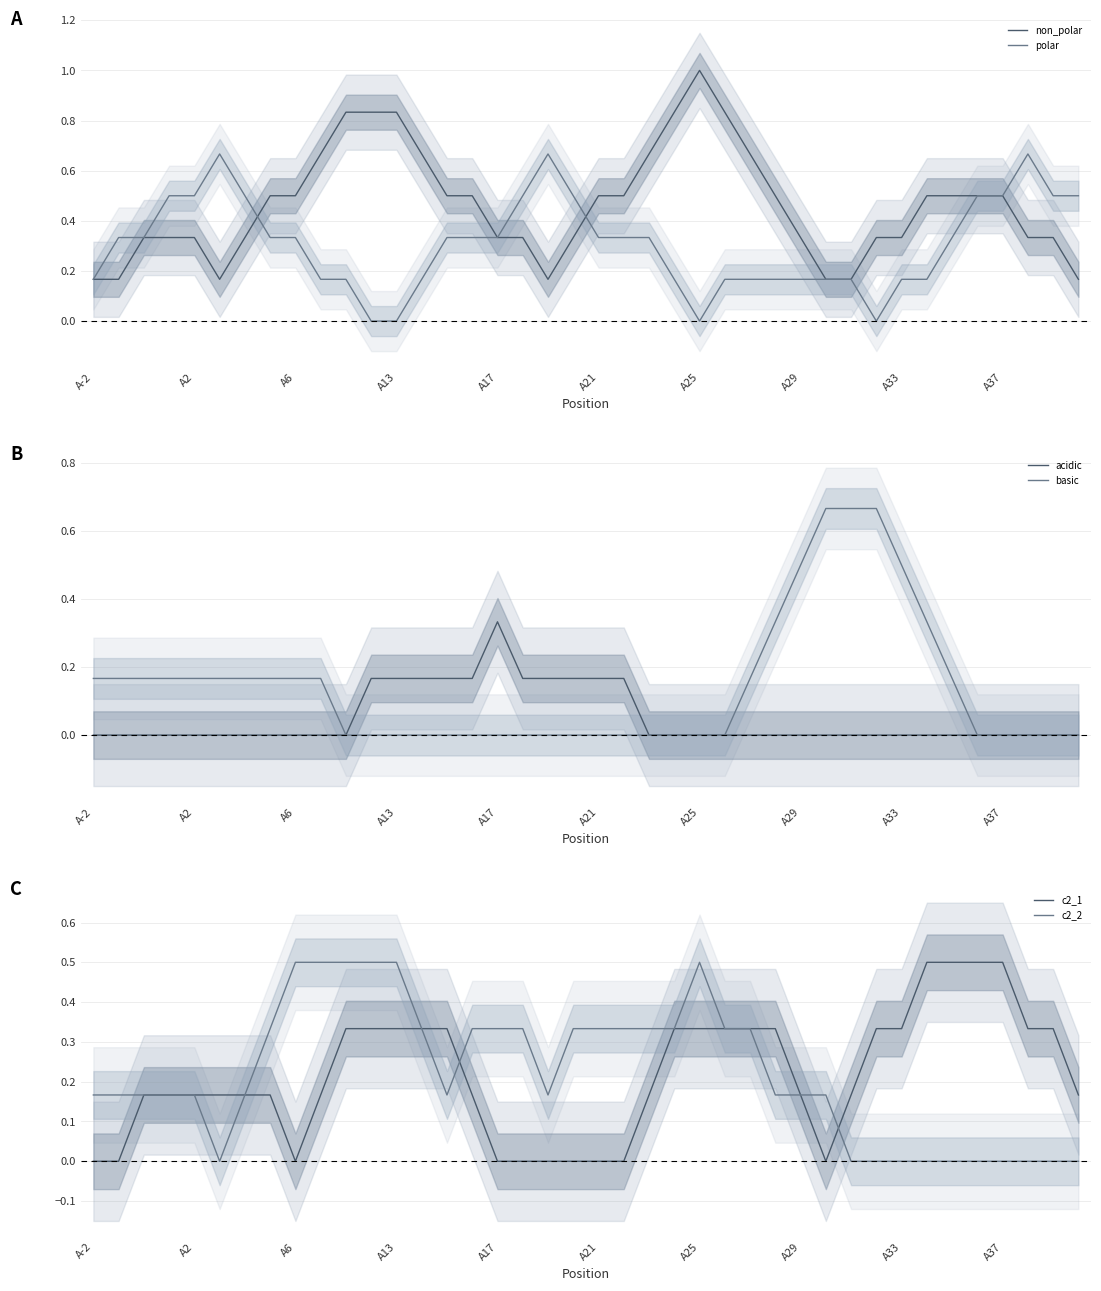

True or false: non_polar has a value of 0.2 at A13.

False